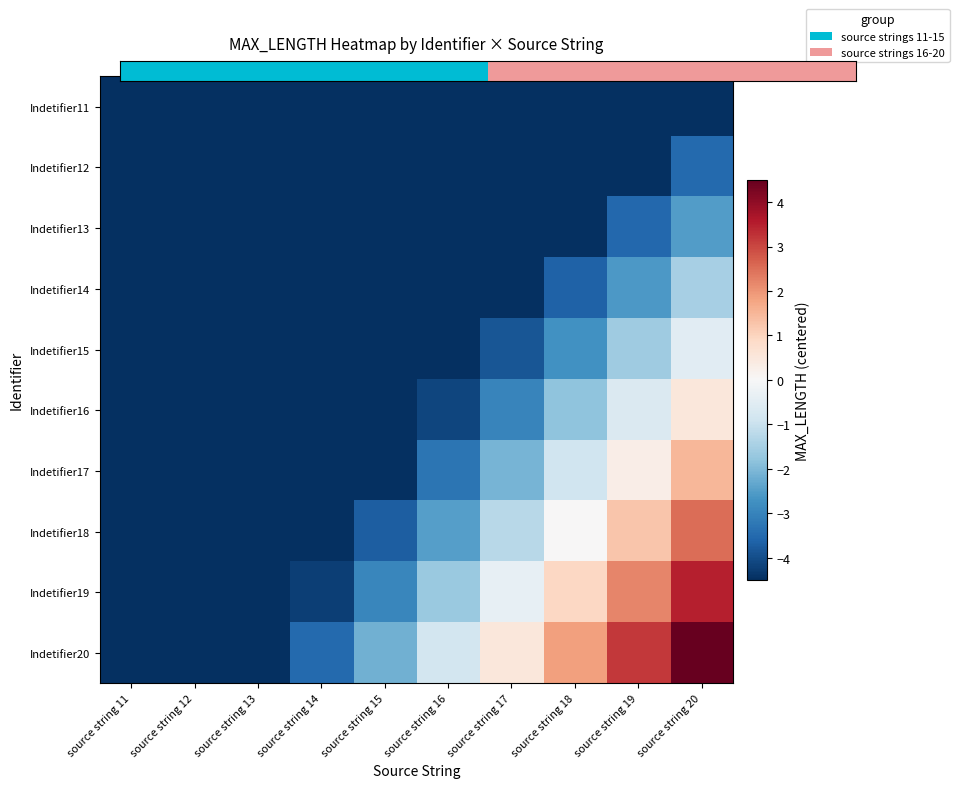

At which category is the sum across all series the highest?

source string 20